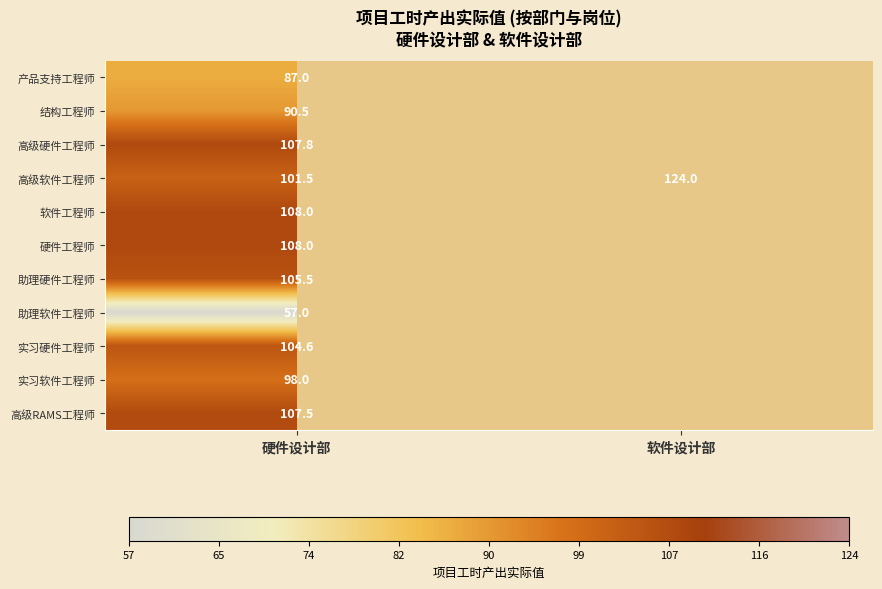

The 实习硬件工程师 series shows 104.6 at 硬件设计部. True or false?

True